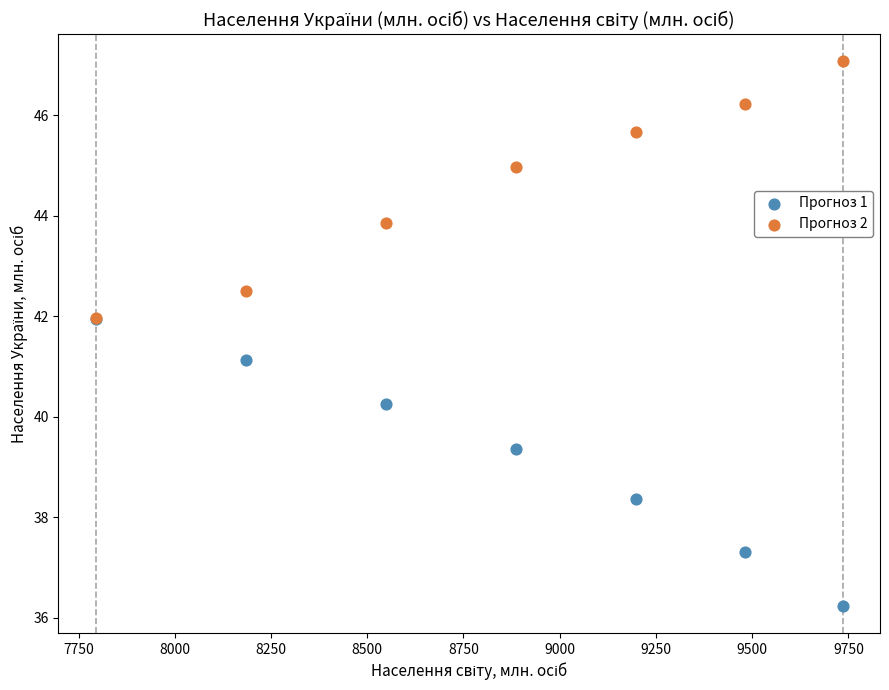

In the Прогноз 1 series, what Y value is closest to 39?

39.4